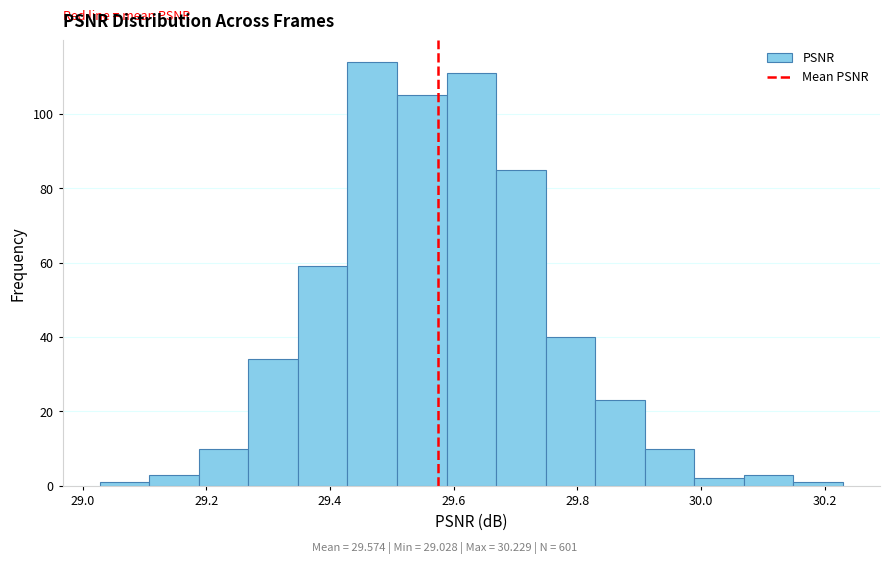

Reading left to right, transcribe this chart: for each bar, give the range it covers on the x-axis and its height. Neither the bar edges nor the heights are printed on the chart, so give them approximately, as read against the axes.

29.02 to 29.10: under 2
29.10 to 29.18: 4
29.18 to 29.26: 10
29.26 to 29.34: 34
29.34 to 29.42: 60
29.42 to 29.50: 114
29.50 to 29.58: 106
29.58 to 29.66: 112
29.66 to 29.74: 86
29.74 to 29.82: 40
29.82 to 29.90: 24
29.90 to 29.98: 10
29.98 to 30.06: 2
30.06 to 30.14: 4
30.14 to 30.22: under 2